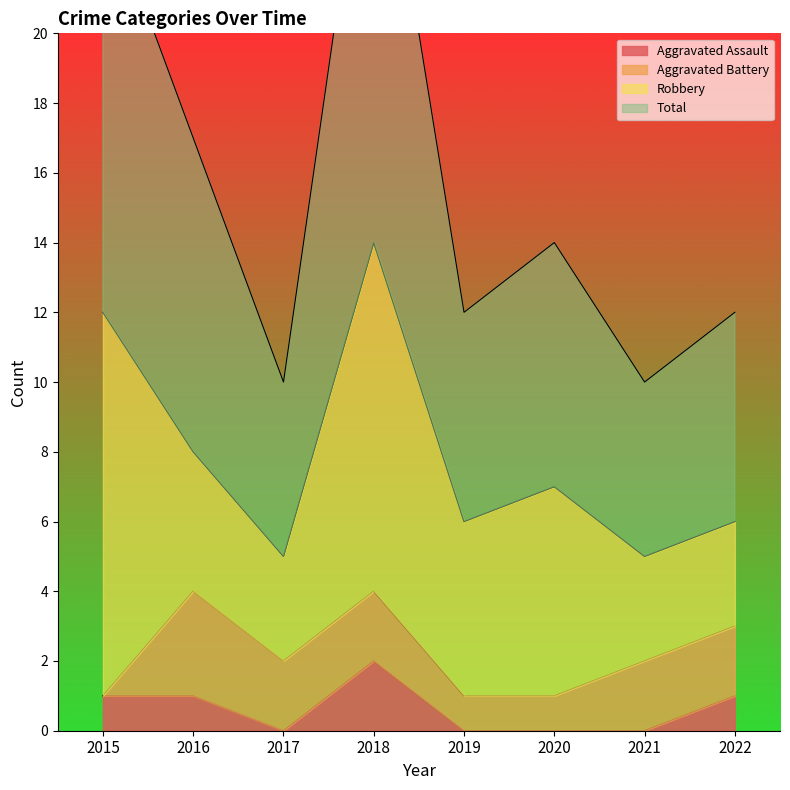

What is the value of the Aggravated Assault point at the 4th from the left?

2